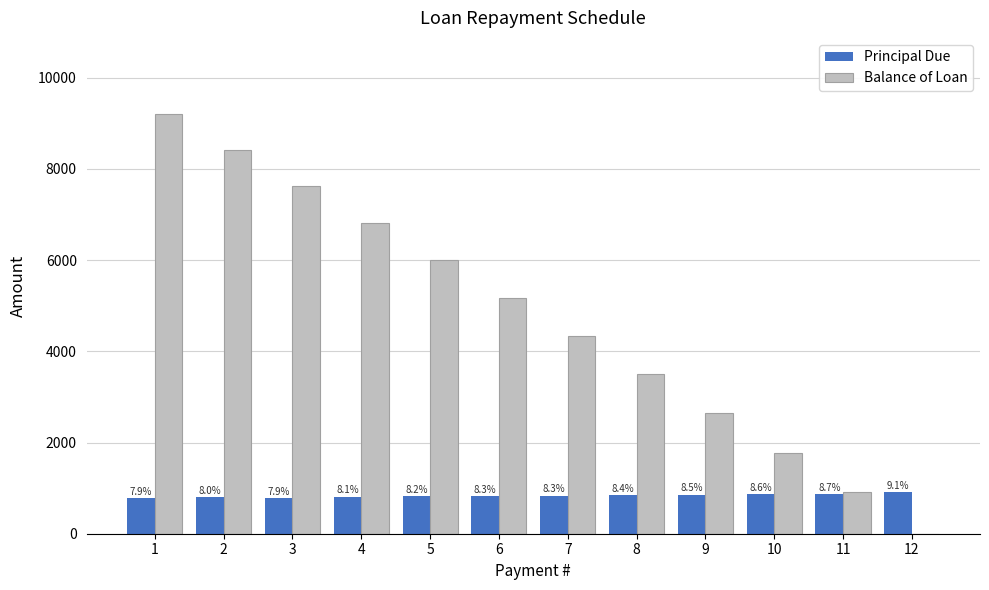

Reading left to right, list all the values displayed in this chart.

Principal Due: 785.8	795.7	785.8	812.4	818.2	828.5	835.0	843.5	853.2	860.8	870.1	910.9
Balance of Loan: 9214.2	8418.5	7632.7	6820.3	6002.1	5173.6	4338.6	3495.1	2641.8	1781.0	910.9	0.0